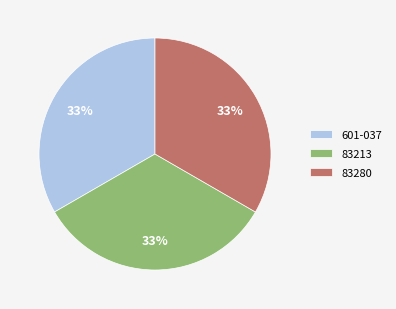

What percentage is the 83213 slice, to the nearest percent?

33%